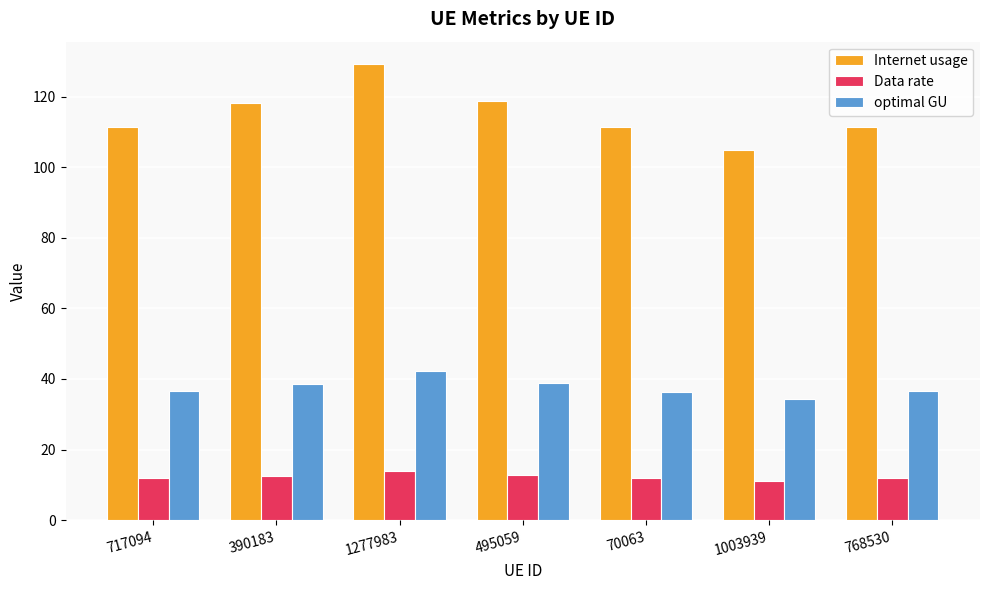

How many data points in optimal GU are less than 36?

1